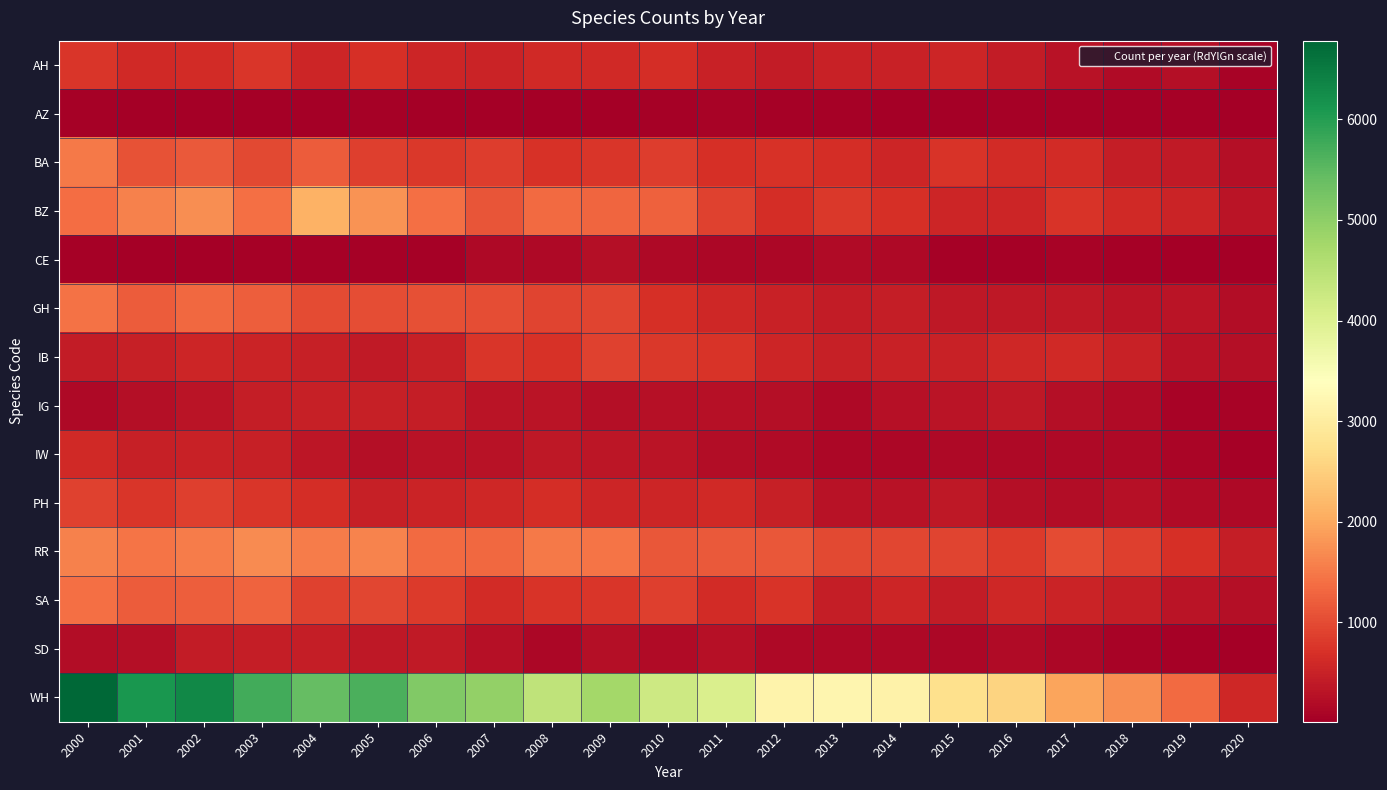

Reading right to left, list all the values displayed in this chart.

AH: 2020=84	2019=228	2018=188	2017=297	2016=410	2015=560	2014=499	2013=498	2012=411	2011=508	2010=646	2009=619	2008=598	2007=514	2006=547	2005=677	2004=552	2003=756	2002=630	2001=614	2000=767
AZ: 2020=33	2019=45	2018=42	2017=49	2016=55	2015=25	2014=14	2013=46	2012=40	2011=70	2010=47	2009=36	2008=26	2007=30	2006=15	2005=61	2004=26	2003=15	2002=30	2001=37	2000=40
BA: 2020=223	2019=403	2018=459	2017=641	2016=631	2015=732	2014=555	2013=665	2012=710	2011=676	2010=838	2009=769	2008=701	2007=836	2006=792	2005=862	2004=1201	2003=981	2002=1158	2001=1088	2000=1512
BZ: 2020=328	2019=519	2018=613	2017=739	2016=549	2015=544	2014=693	2013=800	2012=667	2011=907	2010=1235	2009=1291	2008=1341	2007=1107	2006=1408	2005=1770	2004=2116	2003=1399	2002=1711	2001=1596	2000=1362
CE: 2020=11	2019=37	2018=57	2017=84	2016=59	2015=63	2014=145	2013=180	2012=134	2011=130	2010=166	2009=230	2008=166	2007=150	2006=61	2005=41	2004=60	2003=53	2002=24	2001=19	2000=54
GH: 2020=208	2019=324	2018=318	2017=356	2016=380	2015=357	2014=439	2013=429	2012=488	2011=568	2010=676	2009=924	2008=934	2007=1028	2006=1043	2005=1029	2004=999	2003=1206	2002=1332	2001=1200	2000=1426
IB: 2020=228	2019=276	2018=494	2017=614	2016=576	2015=511	2014=512	2013=481	2012=553	2011=733	2010=789	2009=887	2008=723	2007=760	2006=465	2005=388	2004=473	2003=530	2002=552	2001=467	2000=426
IG: 2020=79	2019=69	2018=195	2017=233	2016=365	2015=303	2014=268	2013=155	2012=224	2011=260	2010=253	2009=248	2008=318	2007=303	2006=451	2005=470	2004=480	2003=459	2002=312	2001=237	2000=165
IW: 2020=60	2019=103	2018=154	2017=152	2016=144	2015=144	2014=132	2013=126	2012=190	2011=219	2010=309	2009=336	2008=364	2007=285	2006=292	2005=242	2004=329	2003=486	2002=489	2001=486	2000=595
PH: 2020=159	2019=185	2018=252	2017=211	2016=238	2015=375	2014=298	2013=282	2012=473	2011=604	2010=545	2009=565	2008=648	2007=570	2006=537	2005=466	2004=648	2003=757	2002=879	2001=762	2000=899
RR: 2020=453	2019=678	2018=882	2017=1004	2016=810	2015=917	2014=940	2013=970	2012=1127	2011=1162	2010=1129	2009=1453	2008=1518	2007=1329	2006=1349	2005=1609	2004=1525	2003=1688	2002=1538	2001=1464	2000=1587
SA: 2020=241	2019=323	2018=441	2017=537	2016=578	2015=424	2014=544	2013=448	2012=745	2011=630	2010=872	2009=753	2008=726	2007=634	2006=810	2005=945	2004=894	2003=1265	2002=1221	2001=1188	2000=1388
SD: 2020=16	2019=38	2018=74	2017=119	2016=174	2015=138	2014=147	2013=147	2012=167	2011=264	2010=187	2009=225	2008=134	2007=258	2006=396	2005=364	2004=459	2003=448	2002=412	2001=236	2000=200
WH: 2020=592	2019=1346	2018=1717	2017=1957	2016=2575	2015=2753	2014=3131	2013=3186	2012=3135	2011=4044	2010=4219	2009=4752	2008=4421	2007=4947	2006=5136	2005=5653	2004=5415	2003=5750	2002=6327	2001=6106	2000=6783